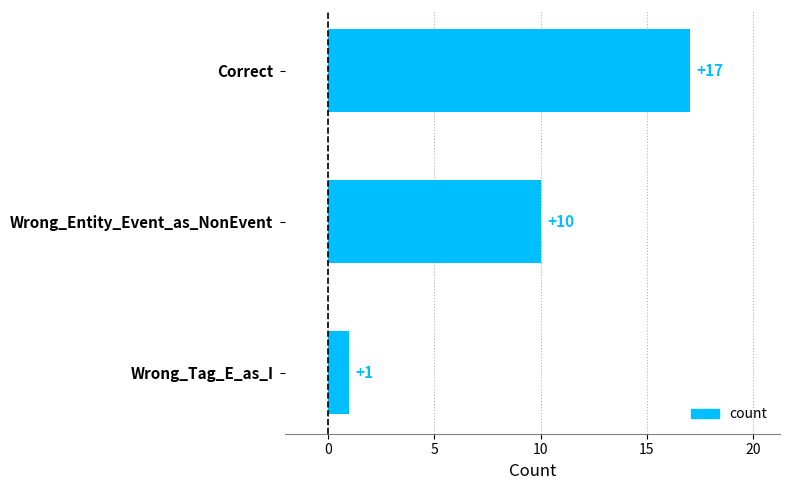

What is the sum of all values?

28